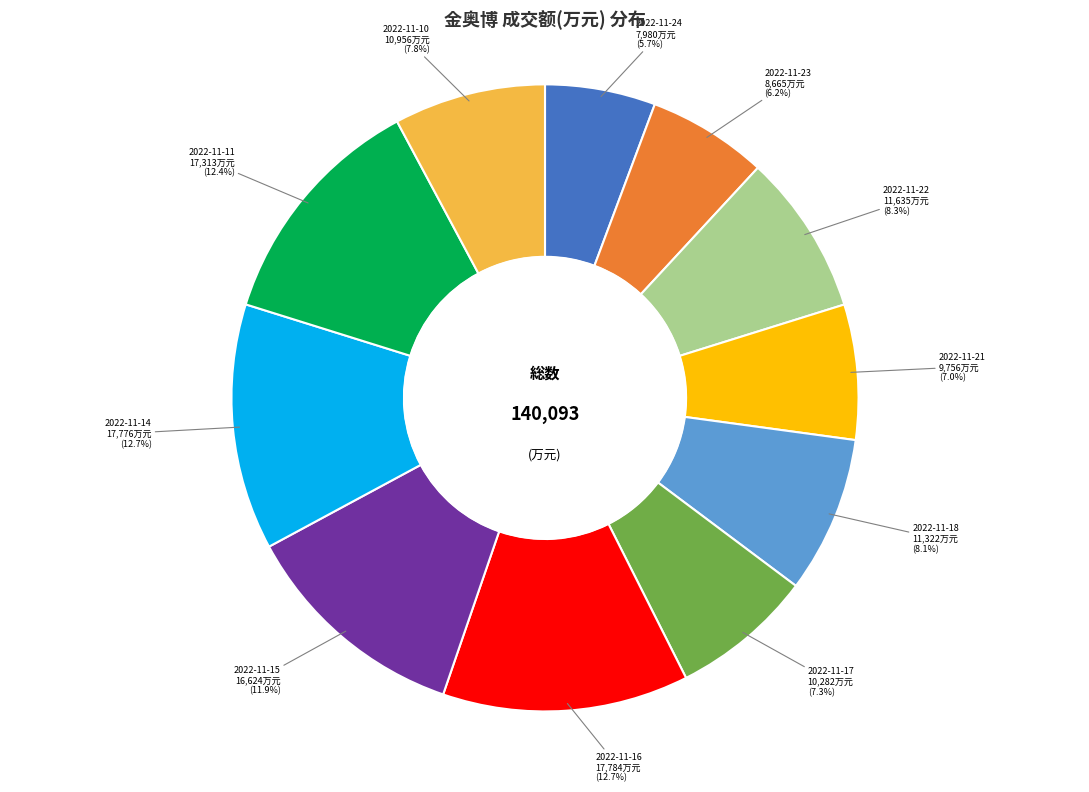

Which has a higher value, 2022-11-23 or 2022-11-18?

2022-11-18